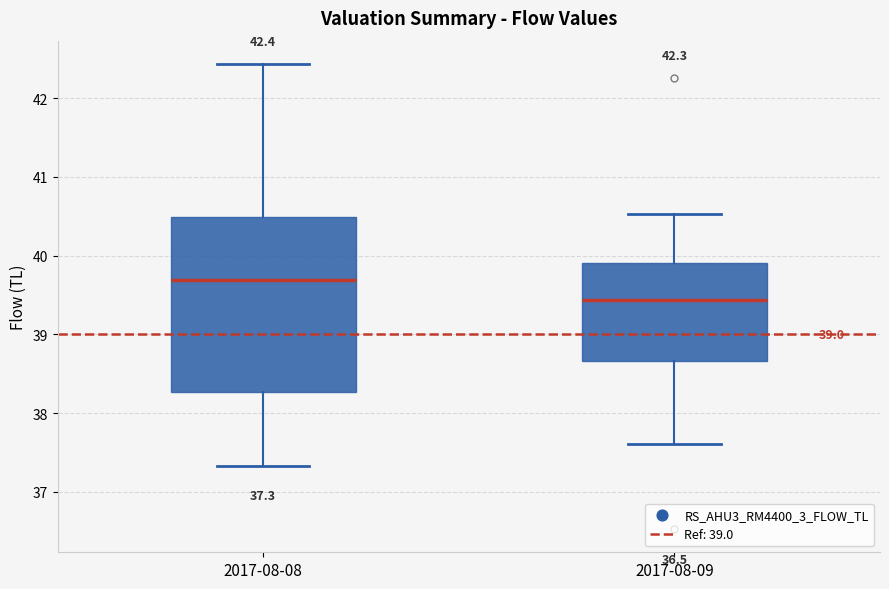

Which box is the tallest, from its lower edge to its upper edge?

2017-08-08